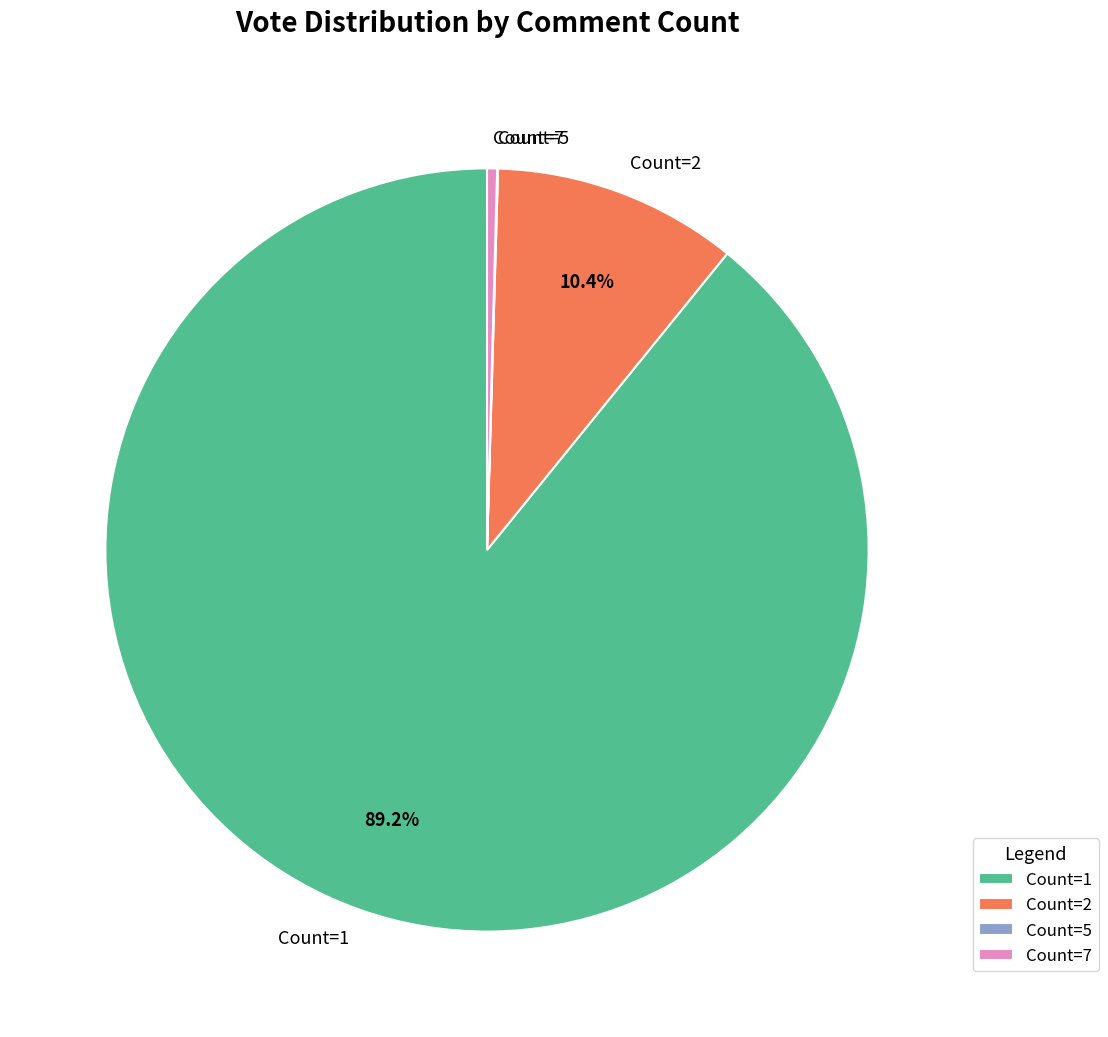

Which slice is the largest?

Count=1